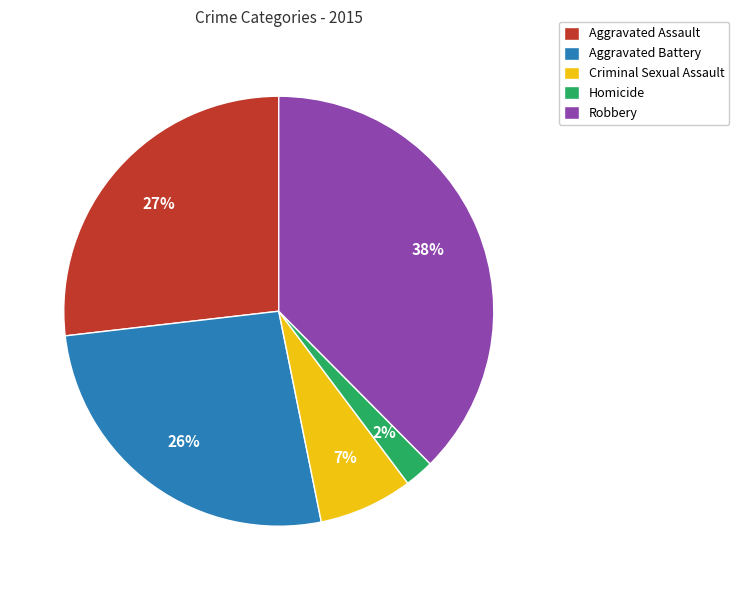

How many slices are in this pie chart?

5